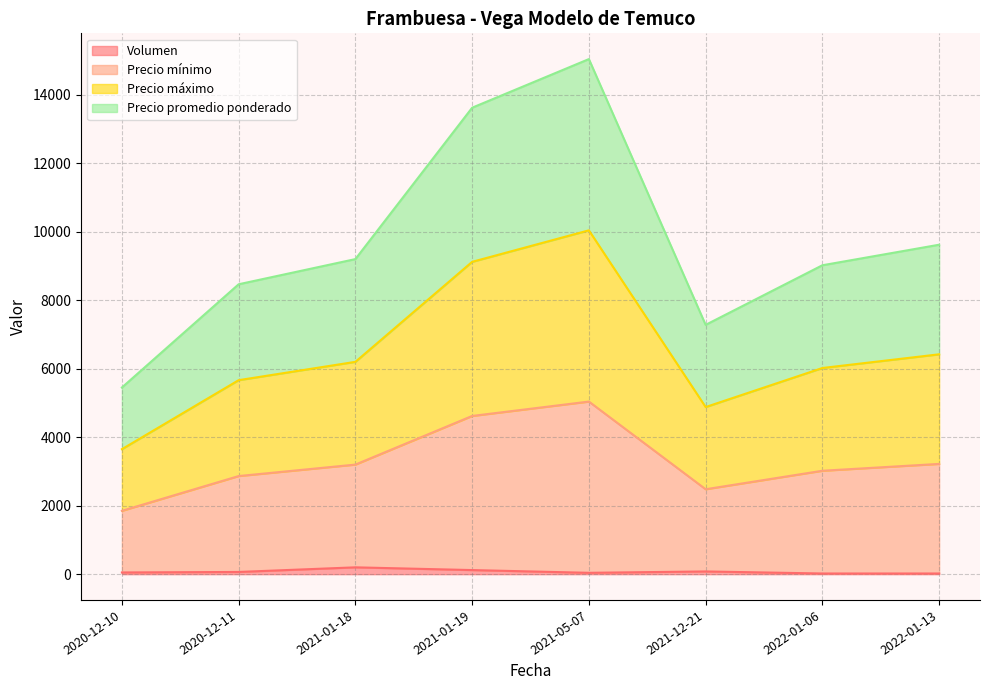

What is the total value across all series at 2020-12-10?

11000